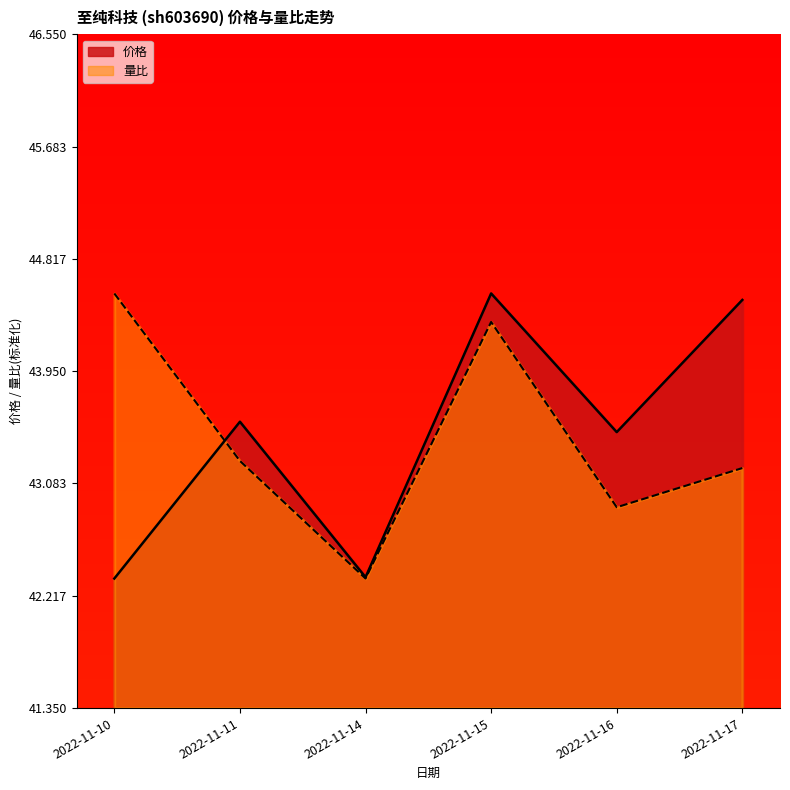

The value of 量比 at 2022-11-11 is 43.3. True or false?

True